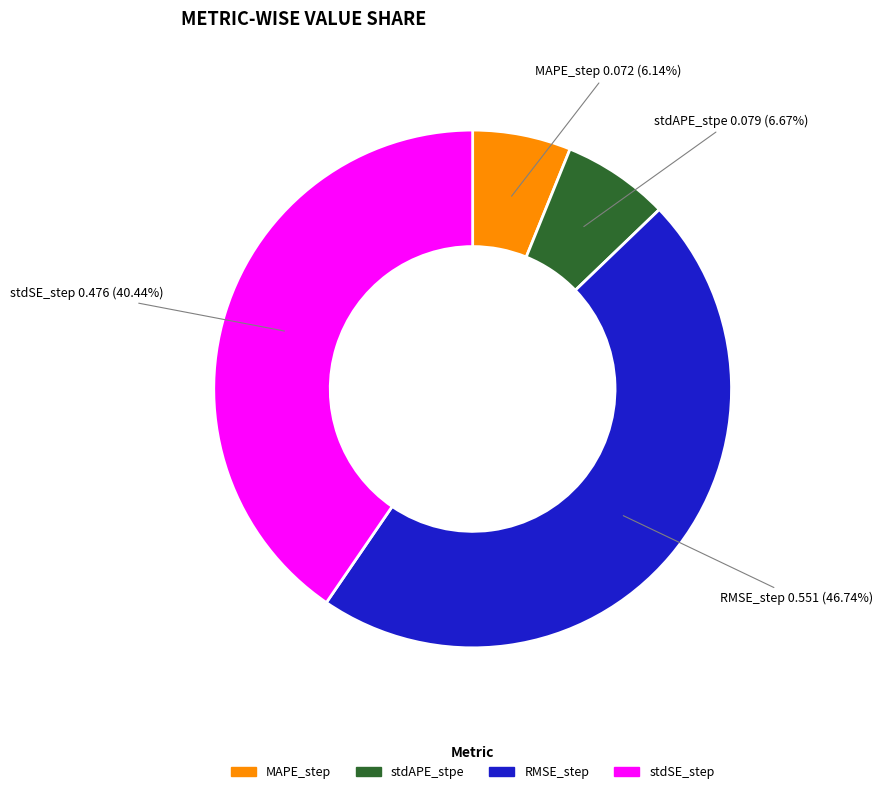

How many segments does this pie chart have?

4